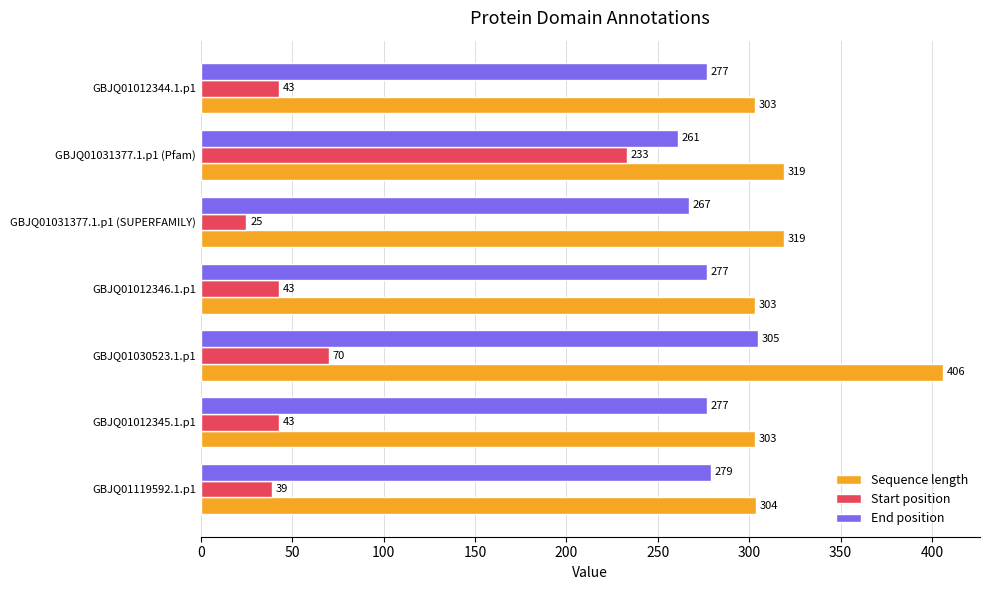

What is the sum of all End position values?

1943